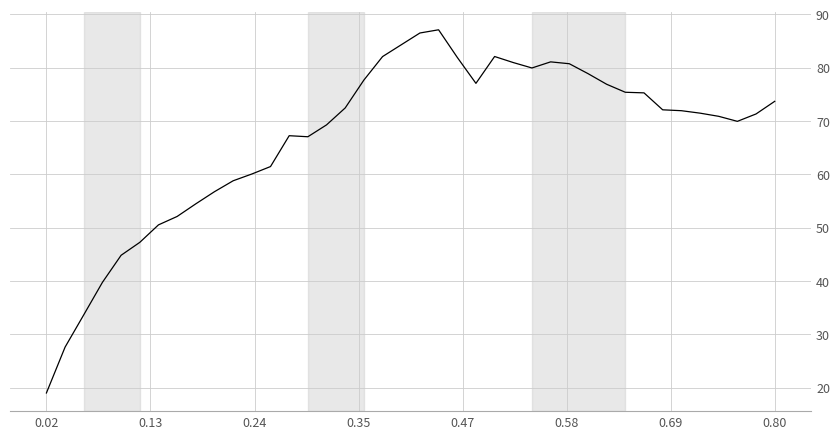

What is the greatest value displayed?

87.1